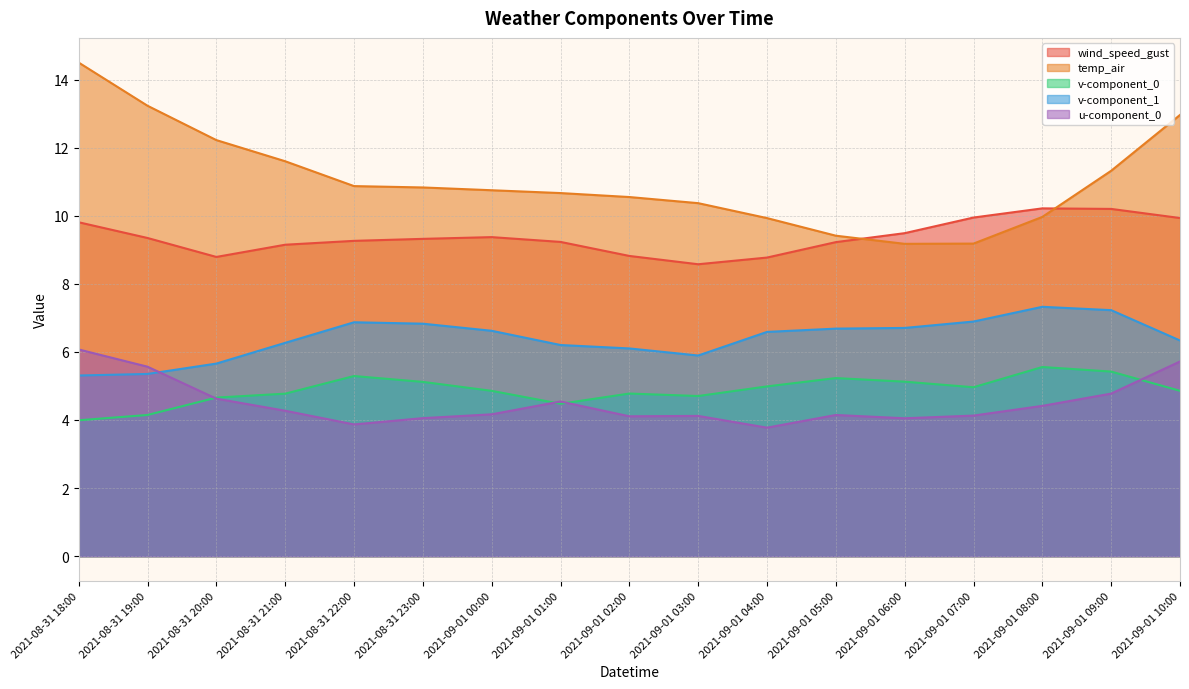

At which label is wind_speed_gust closest to 9?

2021-08-31 21:00